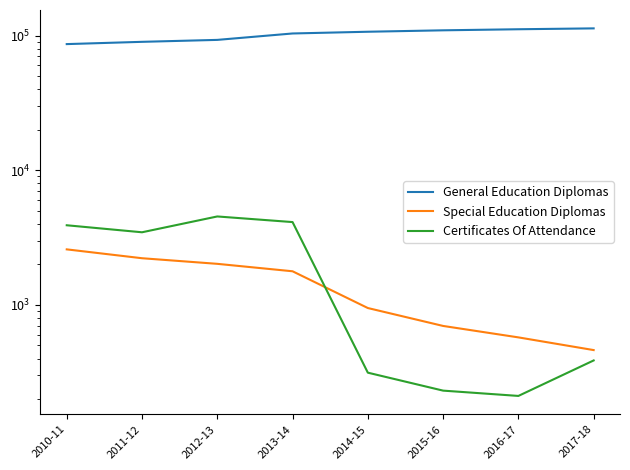

The value of Certificates Of Attendance at 2017-18 is 387. True or false?

True